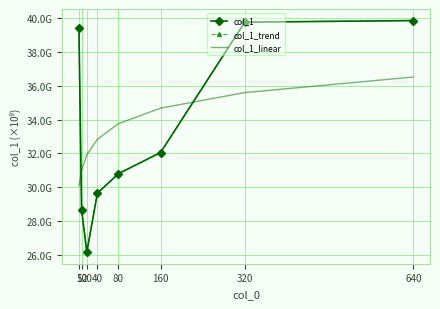

Between 20 and 5, which is larger?

5